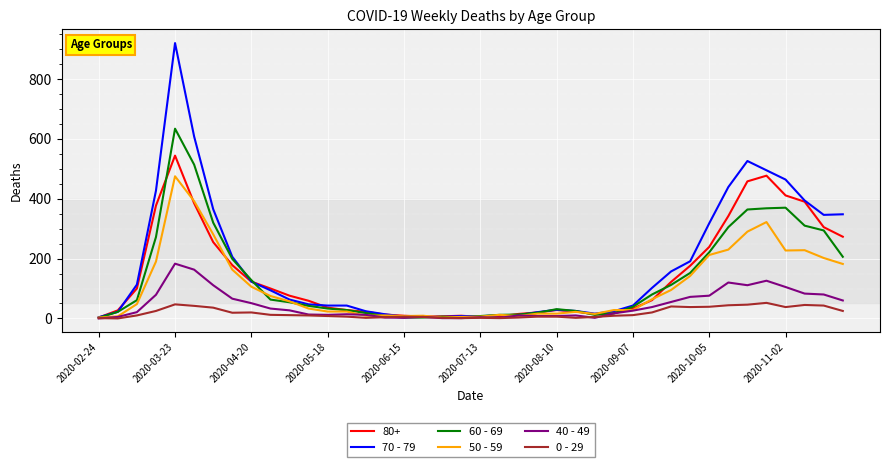

What are all the series names shown in the legend?

80+, 70 - 79, 60 - 69, 50 - 59, 40 - 49, 0 - 29